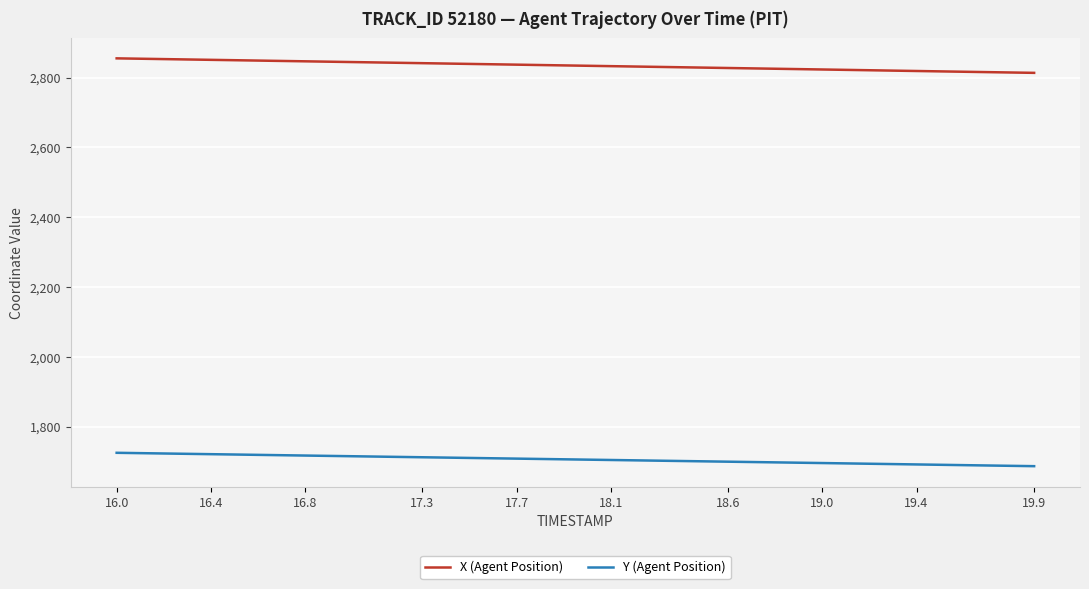

What is the maximum value shown in the chart?

2854.9